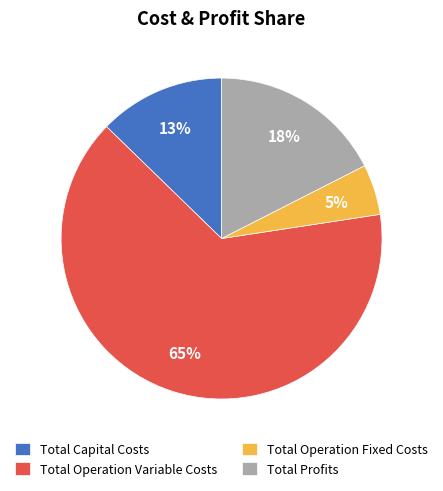

Is Total Operation Fixed Costs the majority of the pie?

No